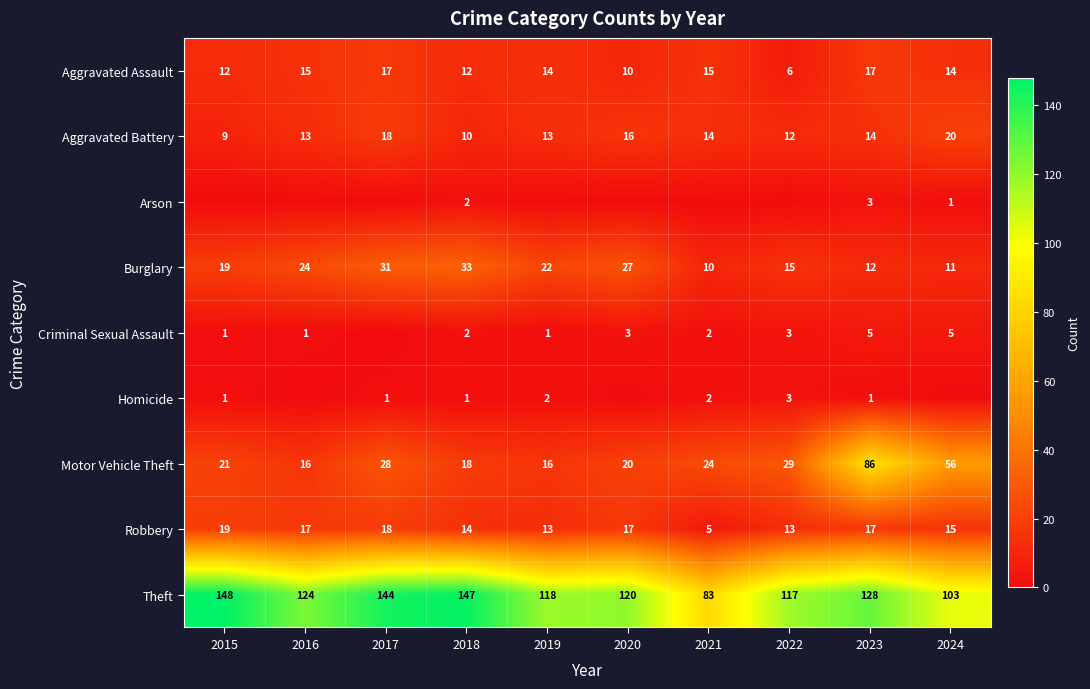

How many data points in Aggravated Battery are less than 14?

5